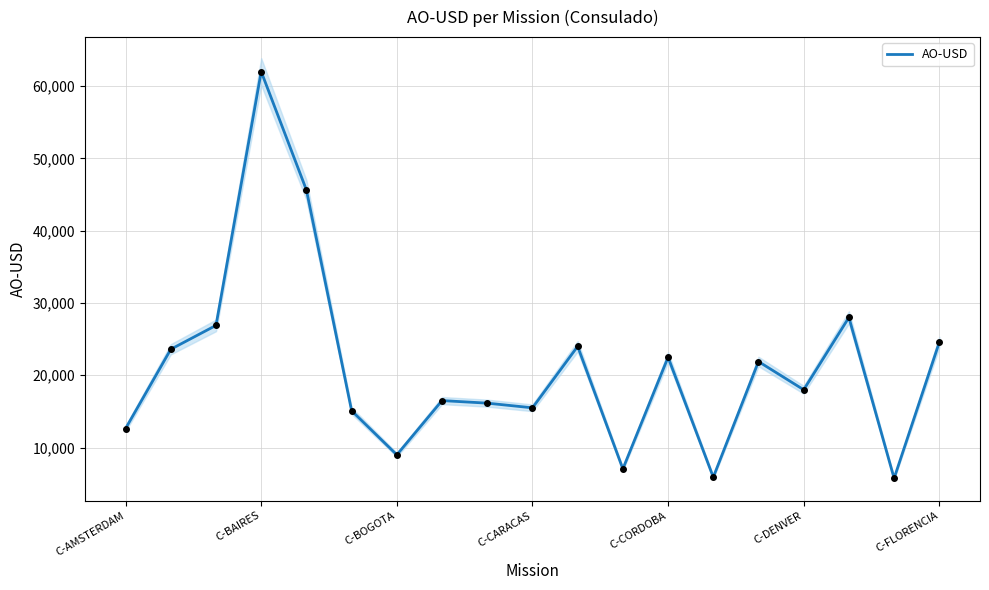

True or false: AO-USD has a value of 24570 at C-FLORENCIA.

True